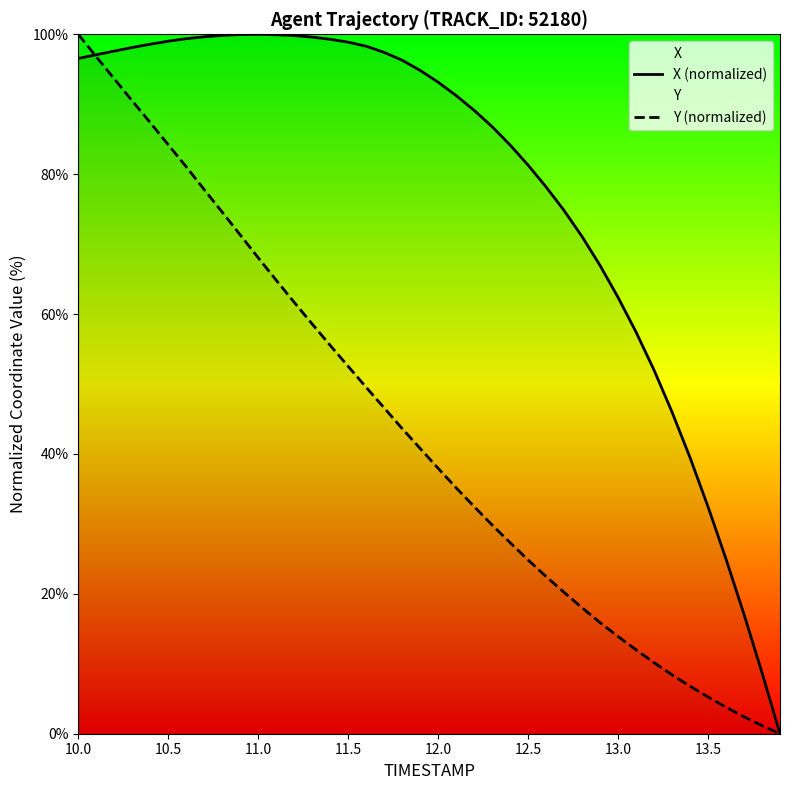

How many values in the Y (normalized) series exceed 40?

20